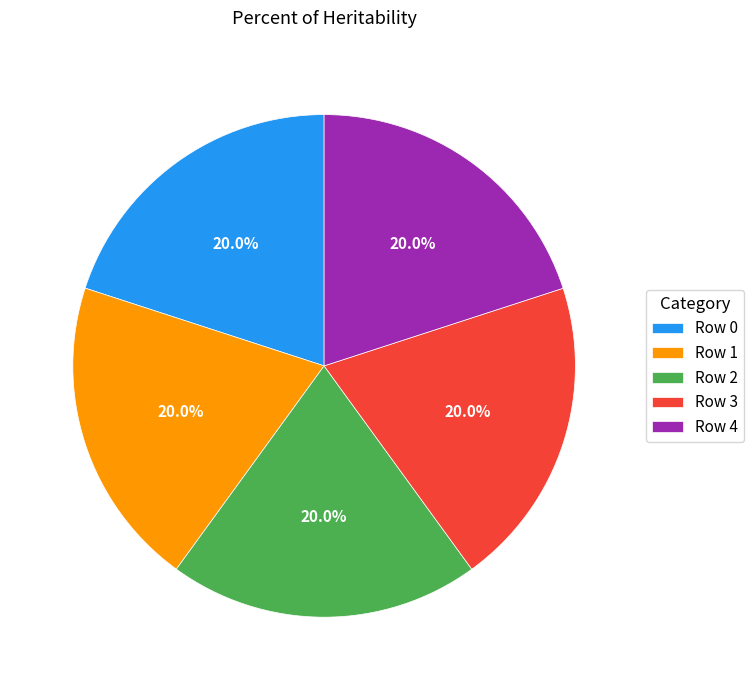

Is there a majority slice in this chart?

No